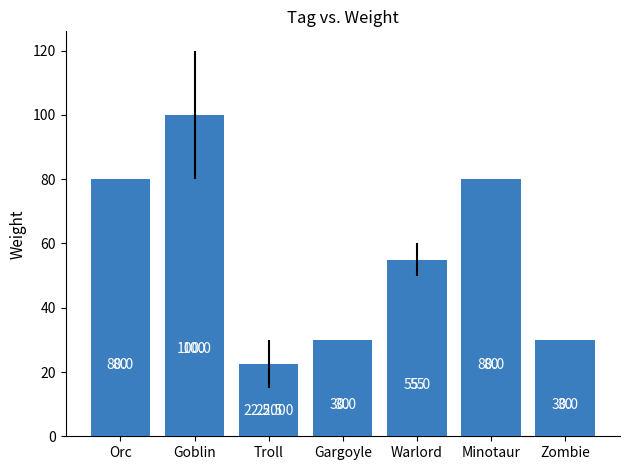

What is the sum of all values?

397.5